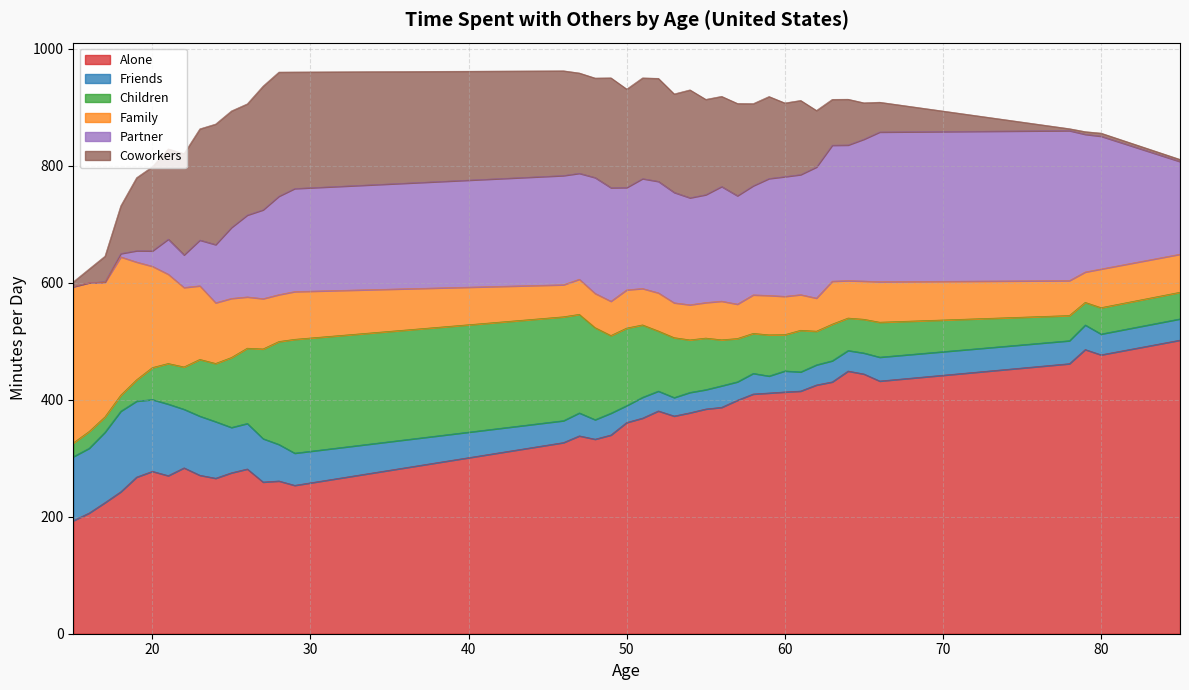

What is the spread (max minus min) of values at 55?

351.1